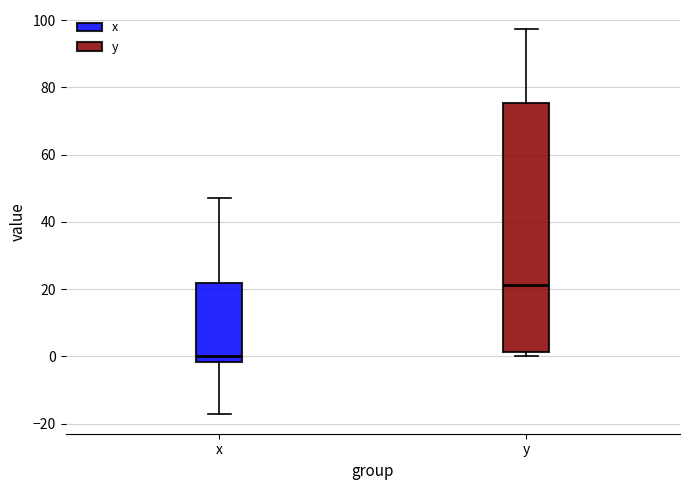

Comparing the boxes themselves (not the whiskers), which one is the tallest?

y